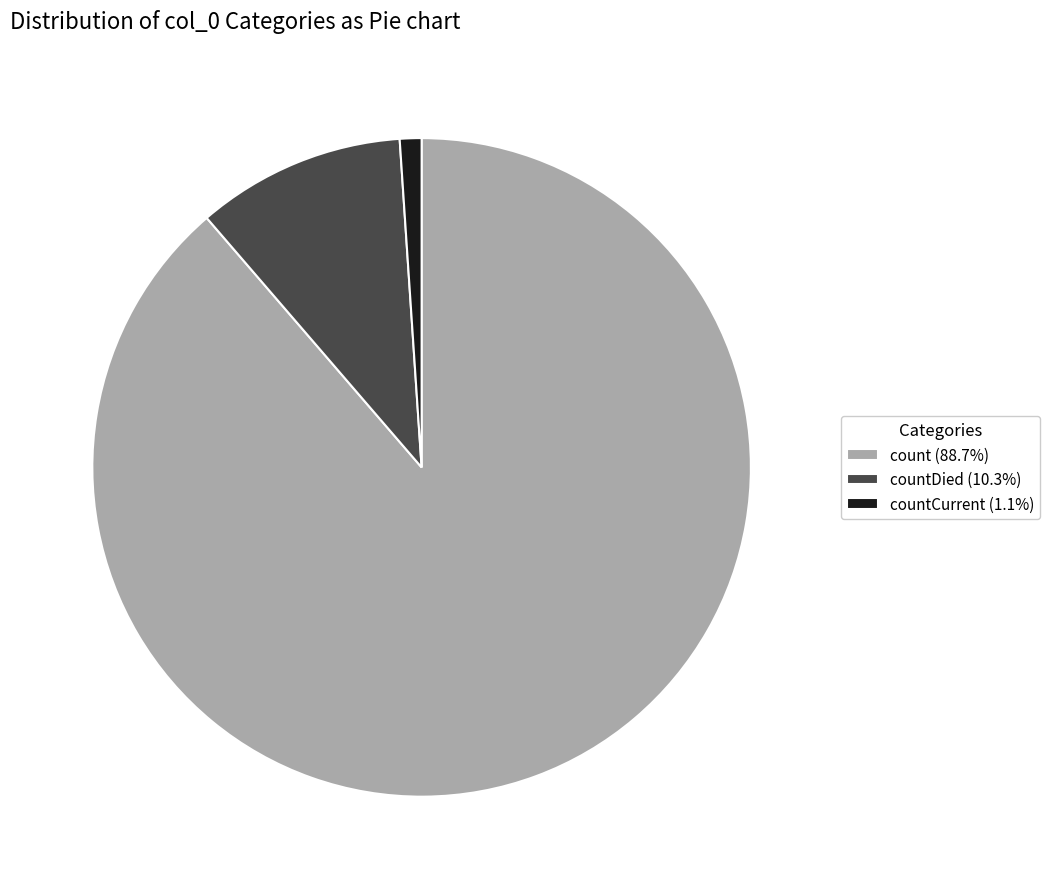

Approximately how many times larger is the value at count (88.7%) compared to countCurrent (1.1%)?

83.4